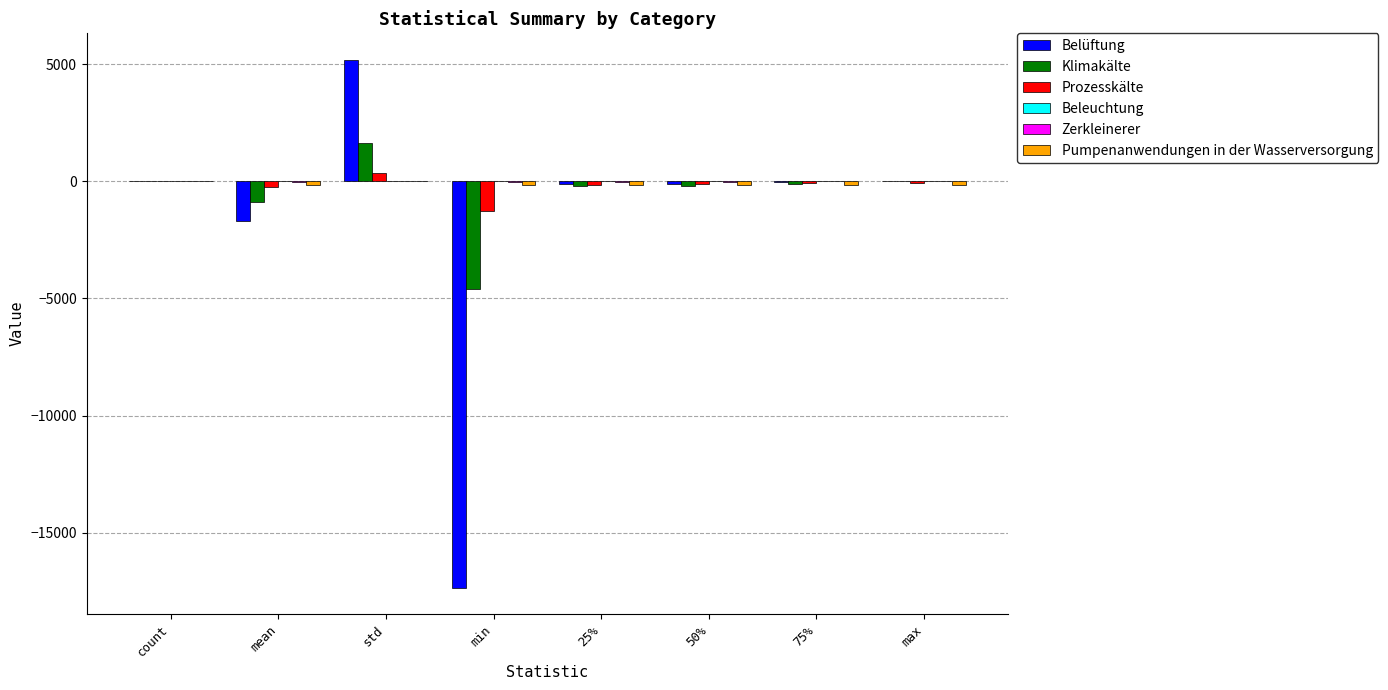

The value of Belüftung at min is -17344.0. True or false?

True